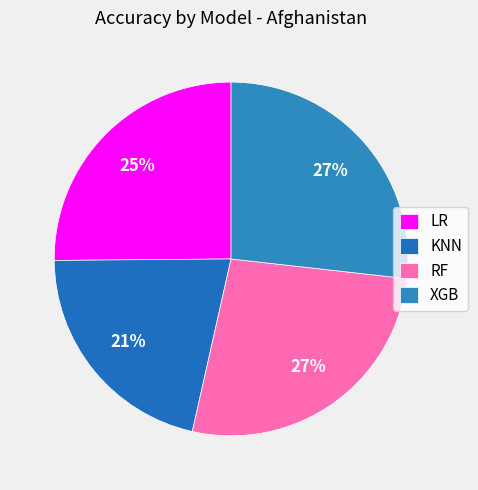

How many slices are in this pie chart?

4